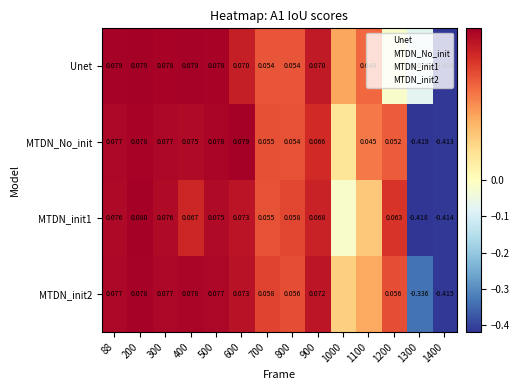

Is the value of MTDN_init2 at 300 greater than the value of MTDN_init1 at 900?

Yes